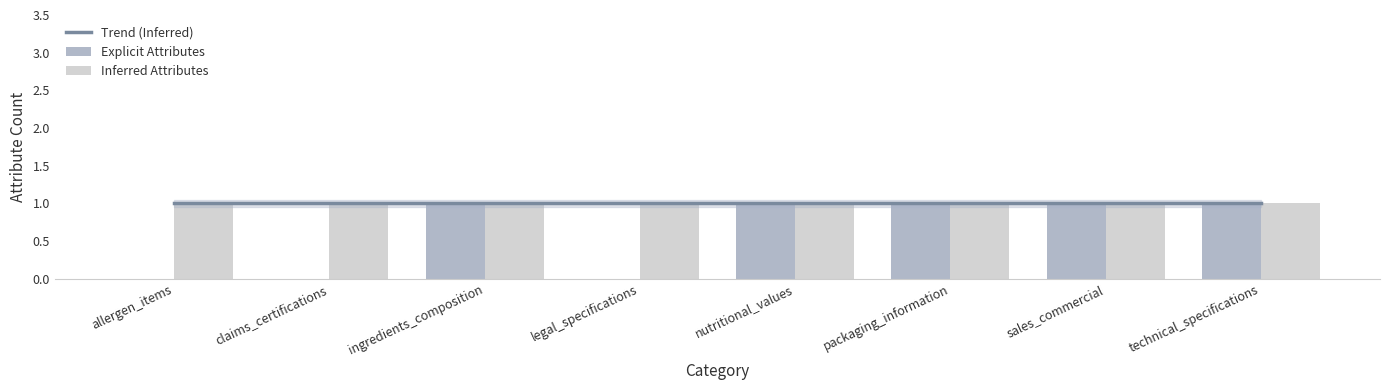

How many values are above zero?

5